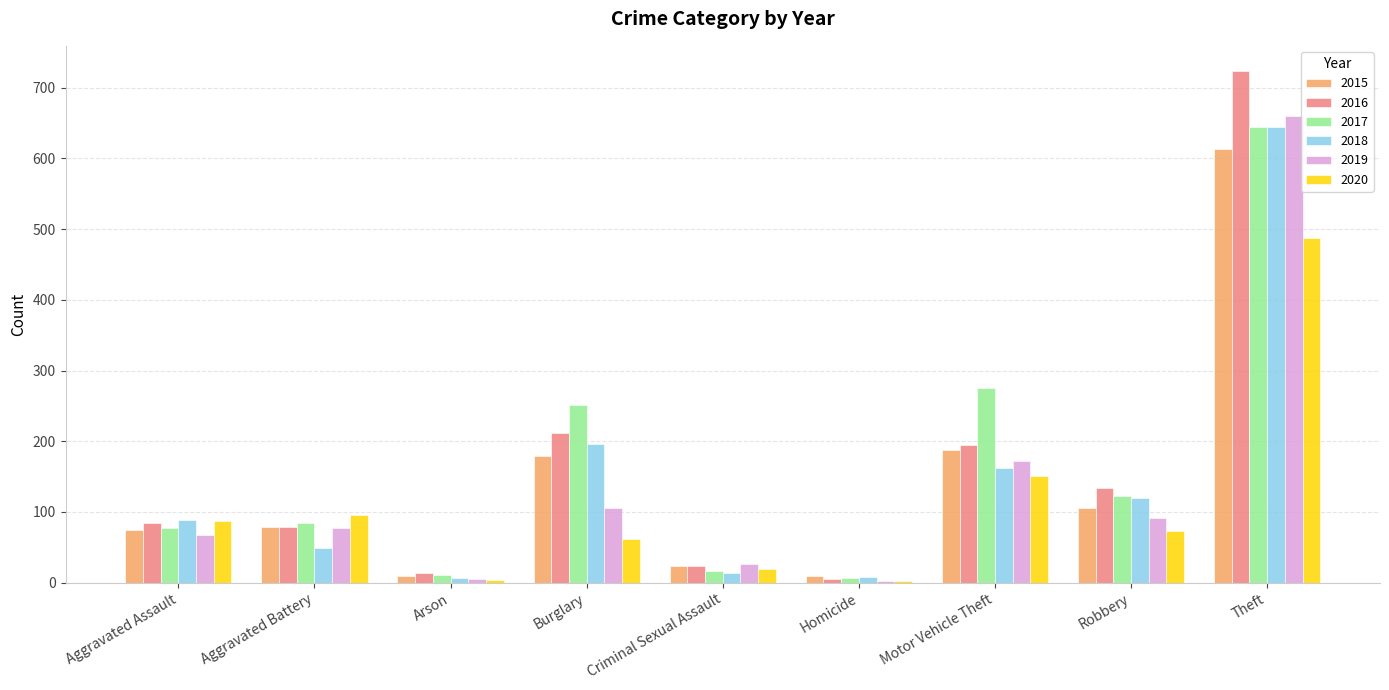

What is the average value of the 2020 series?

109